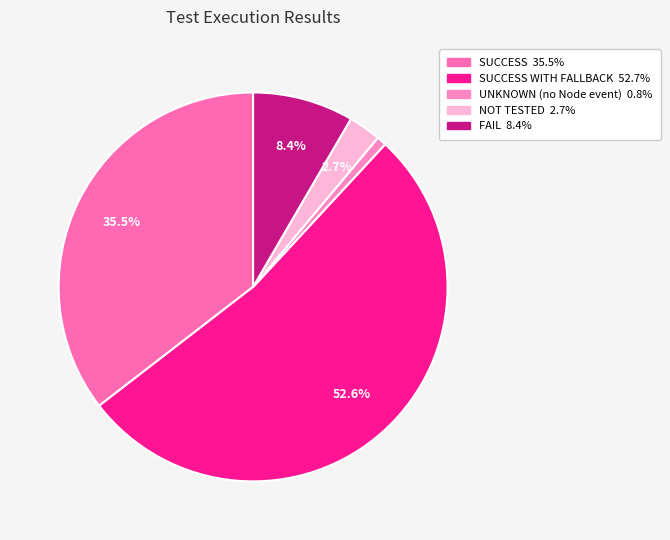

To the nearest percent, what is the average slice percentage?

20%